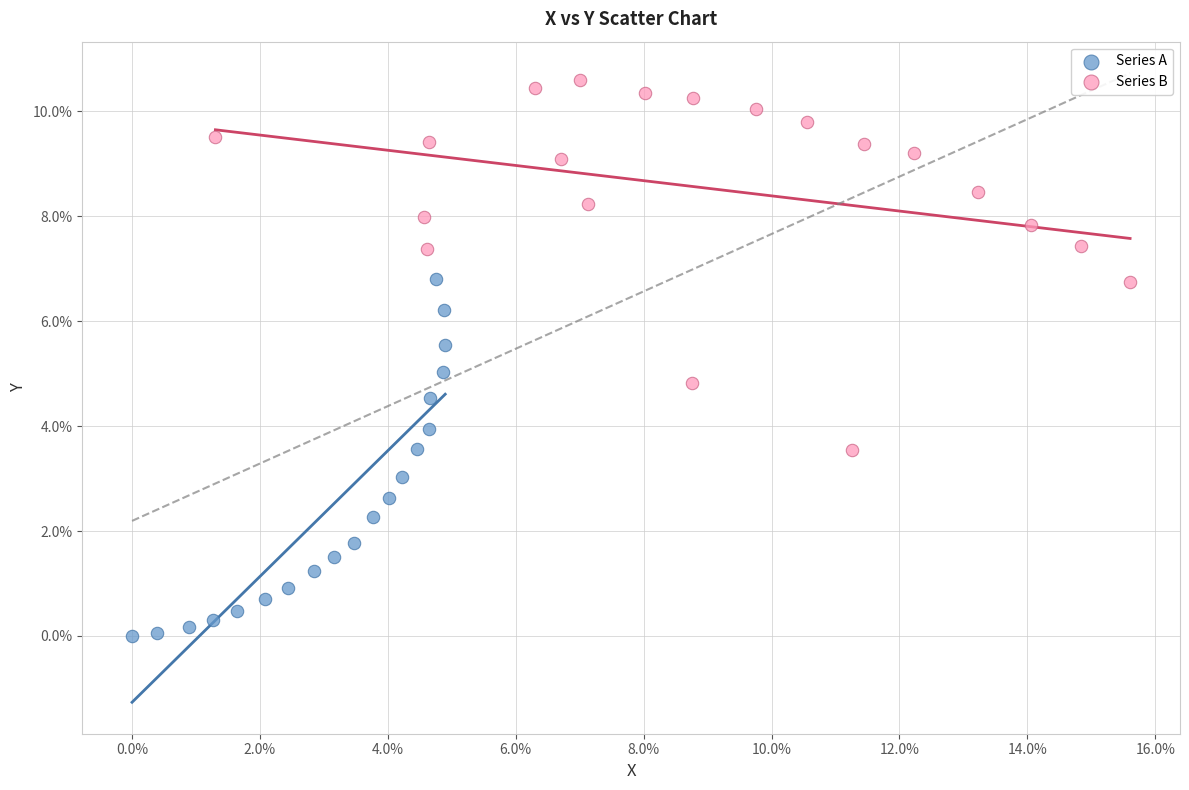

Which series contains the lowest Y value?

Series A